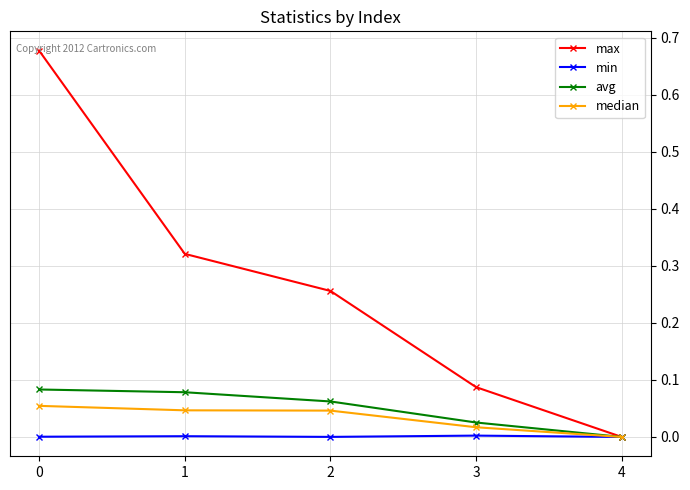

True or false: max has more than 0 interior local peaks.

False